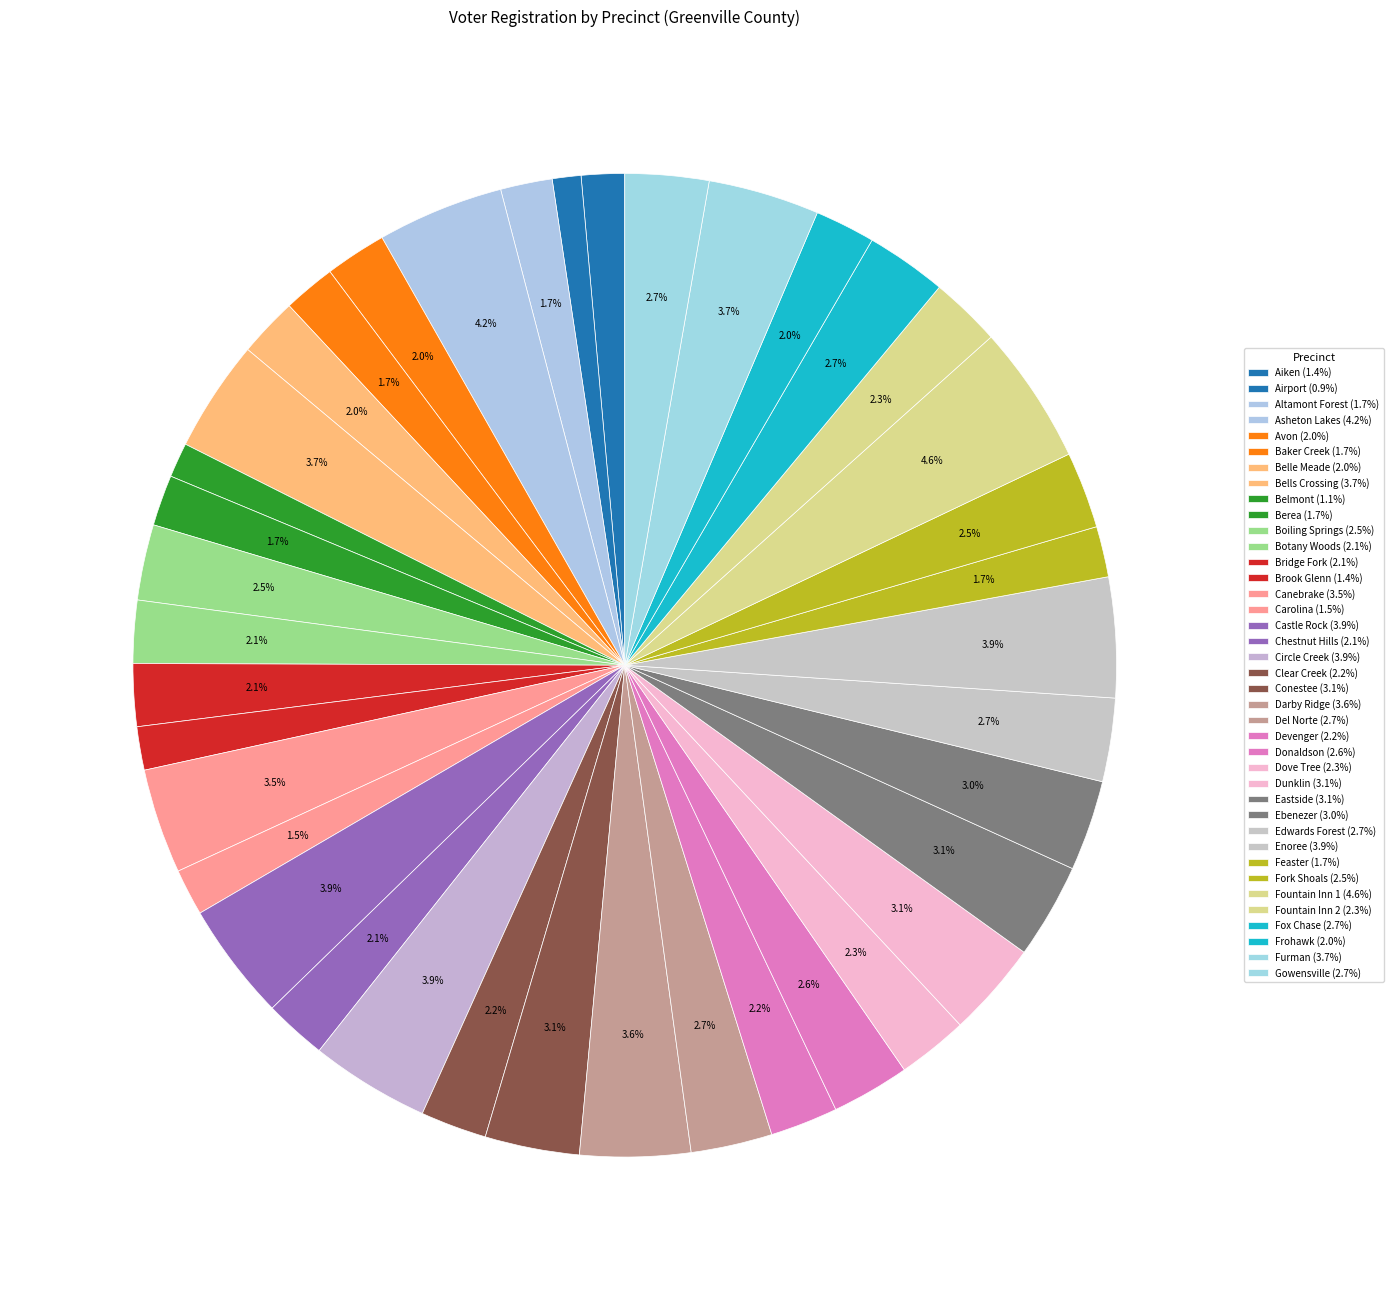

How many slices are in this pie chart?

39